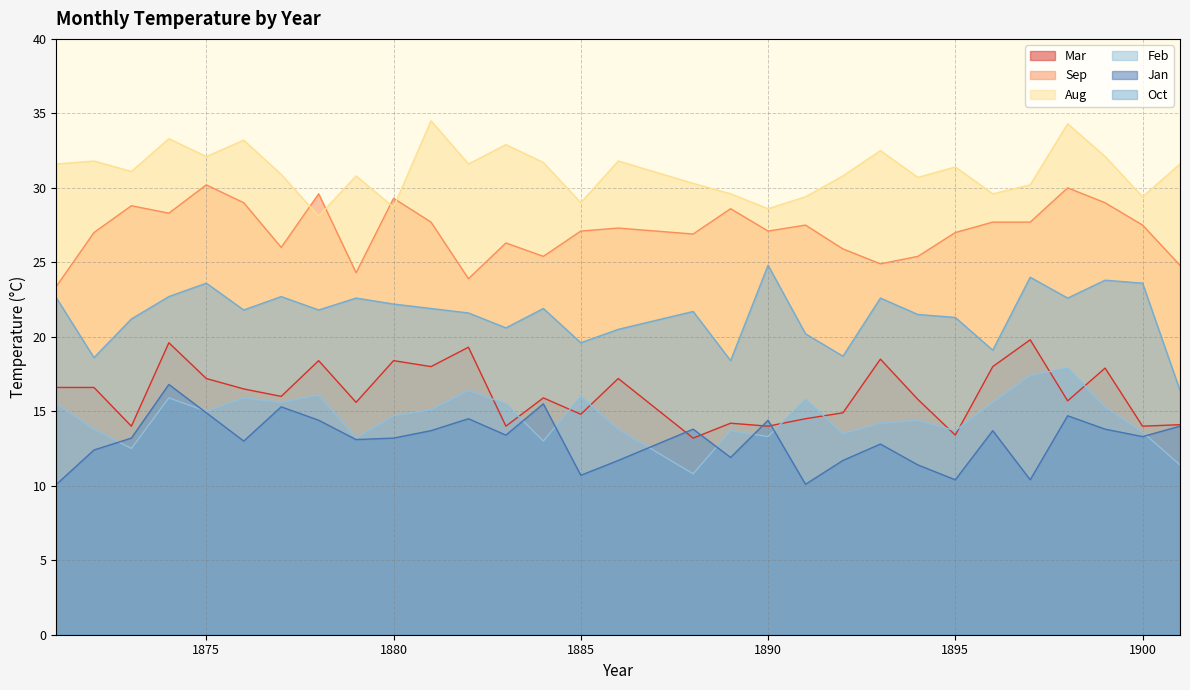

Rank the series at 1879 from highest to lowest value.

Aug, Sep, Oct, Mar, Feb, Jan